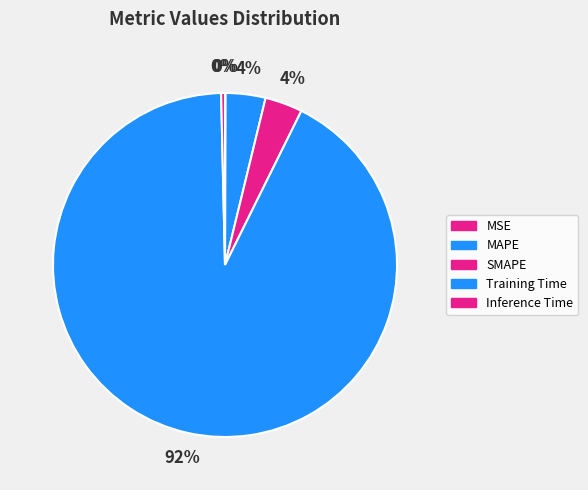

Does Training Time account for over 50% of the chart?

Yes